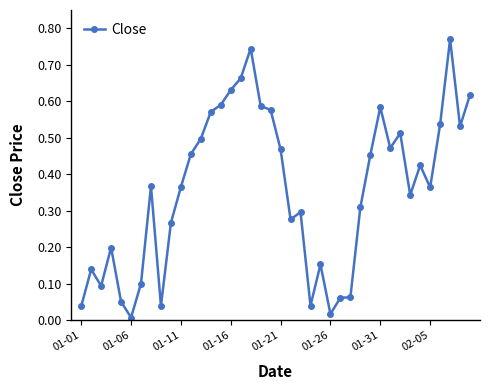

What is the sum of all values?

14.3